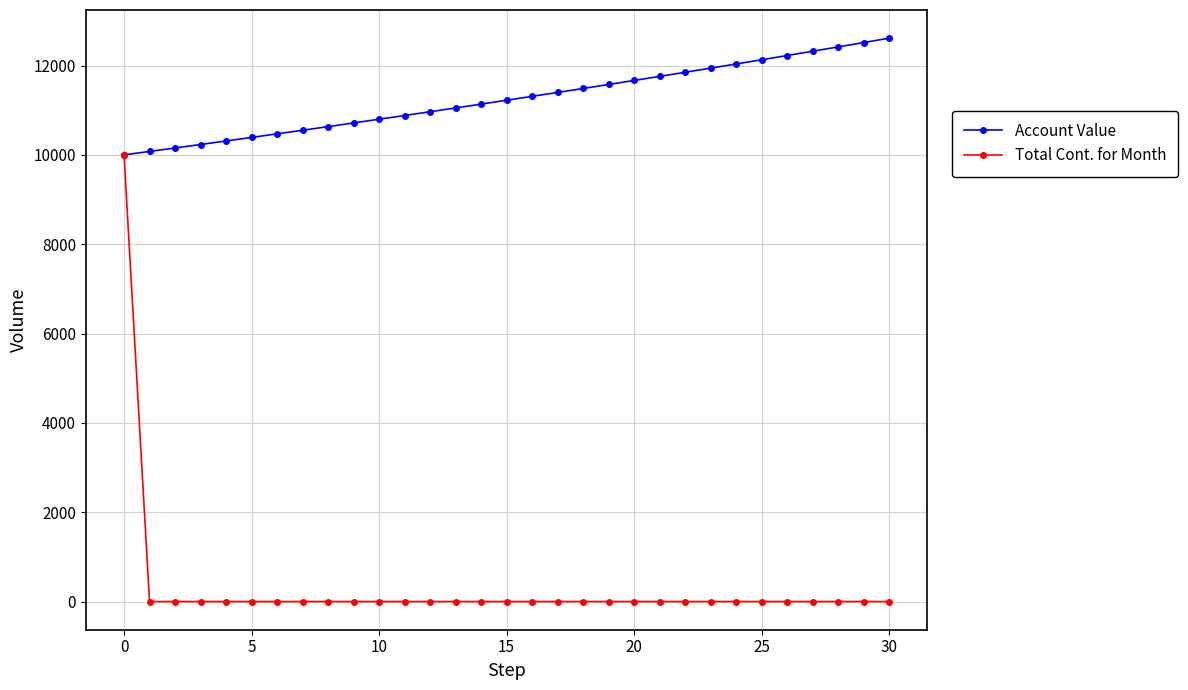

At how many categories does at least one series exceed 3972?

31